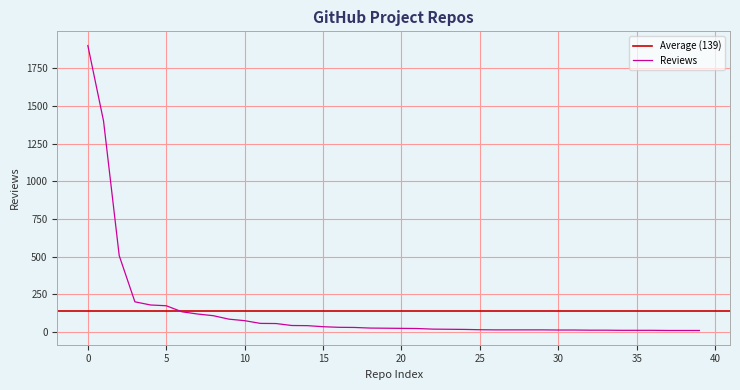

List the labels in order of value, smallest first.

37, 38, 39, 34, 35, 36, 32, 33, 30, 31, 26, 27, 28, 29, 25, 24, 23, 22, 21, 20, 19, 18, 17, 16, 15, 14, 13, 12, 11, 10, 9, 8, 7, 6, 5, 4, 3, 2, 1, 0